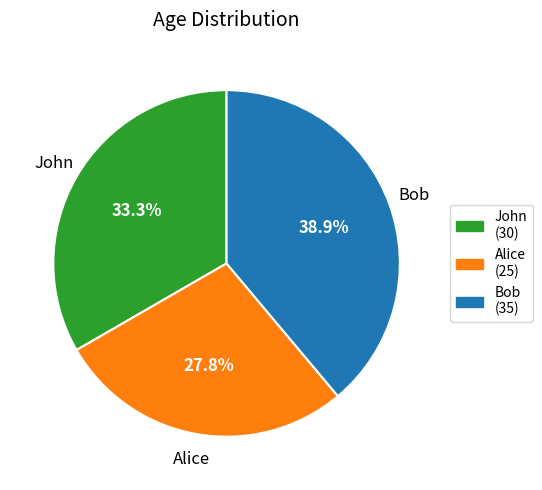

True or false: John accounts for 33% of the total.

True